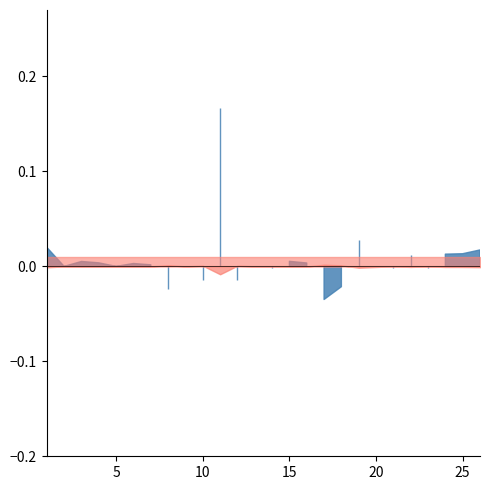

In f1, how many points are higher than both neighbors (excluding endpoints)?

7